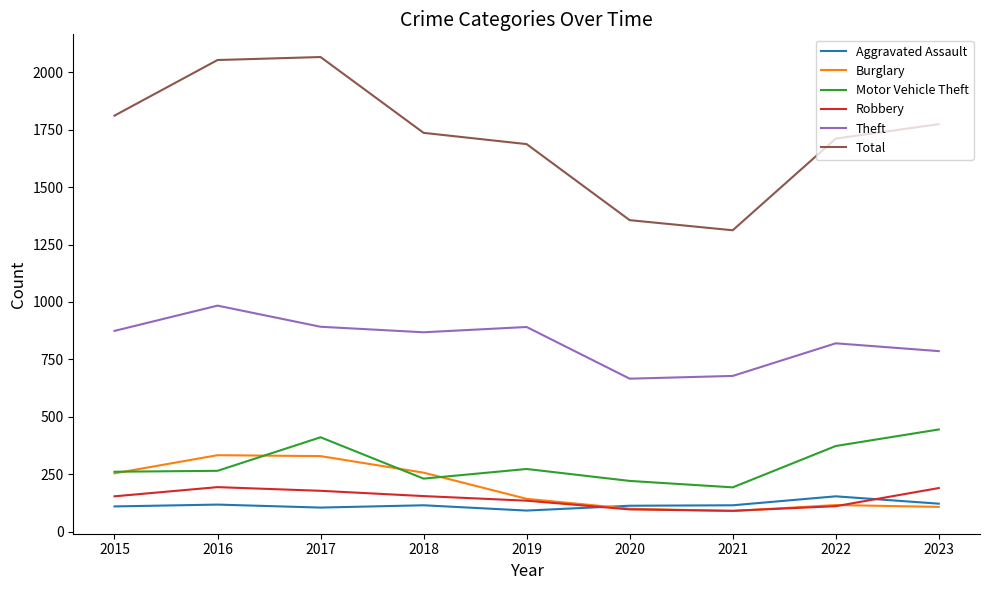

Count the number of categories in the chart.

9